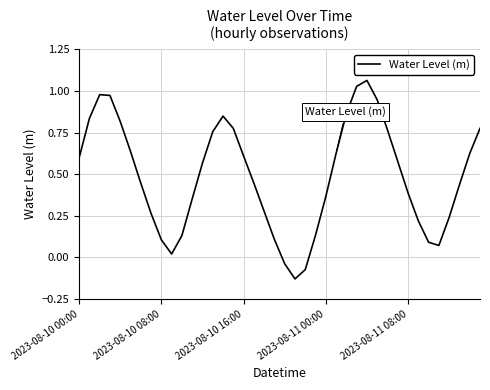

What is the difference between the maximum and minimum values?

1.2